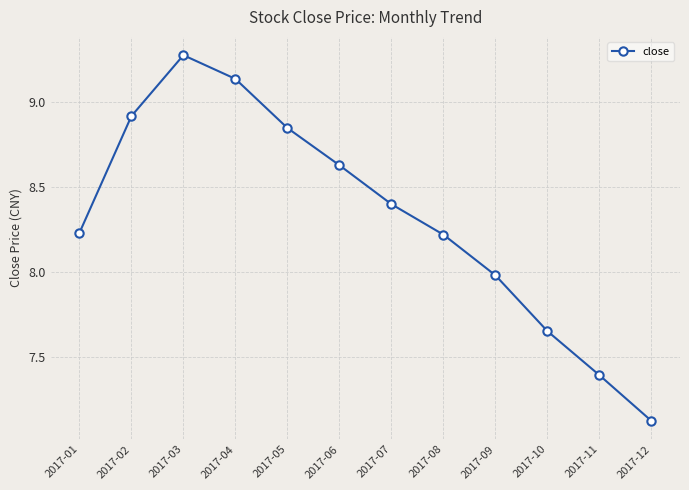

What is the average value?

8.3